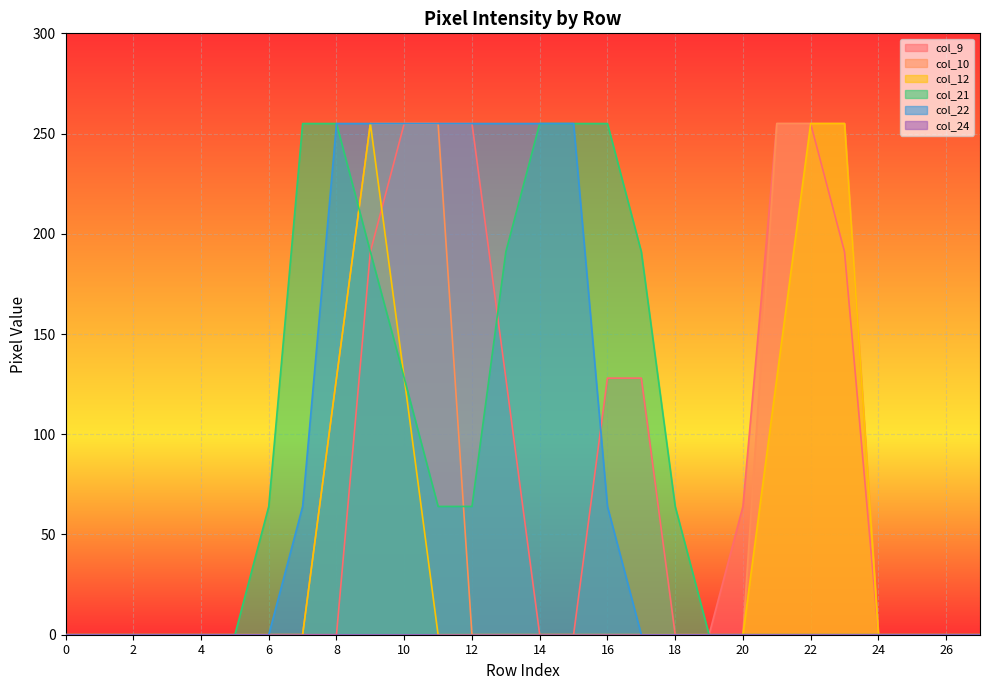

Is the value of col_10 at 22 greater than the value of col_21 at 9?

Yes